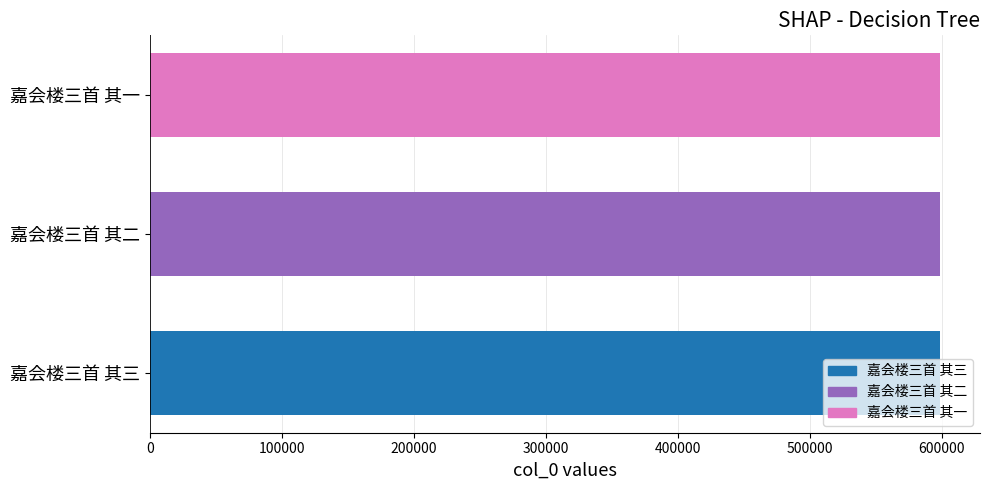

What is the change in value from 嘉会楼三首 其二 to 嘉会楼三首 其一?

-1